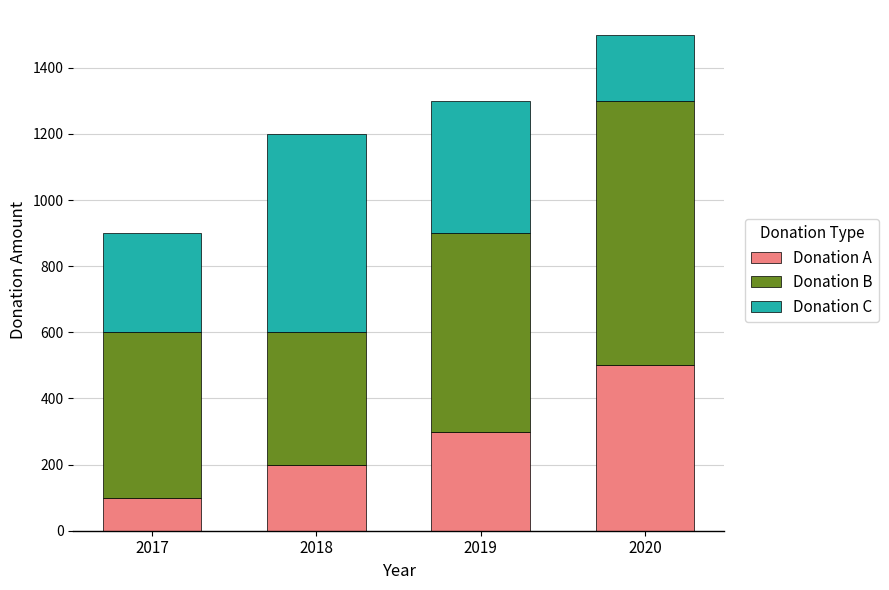

The Donation A series shows 200 at 2018. True or false?

True